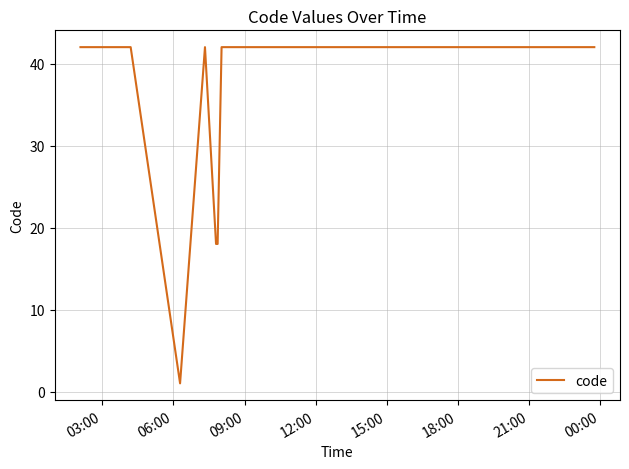

What is the average value?

35